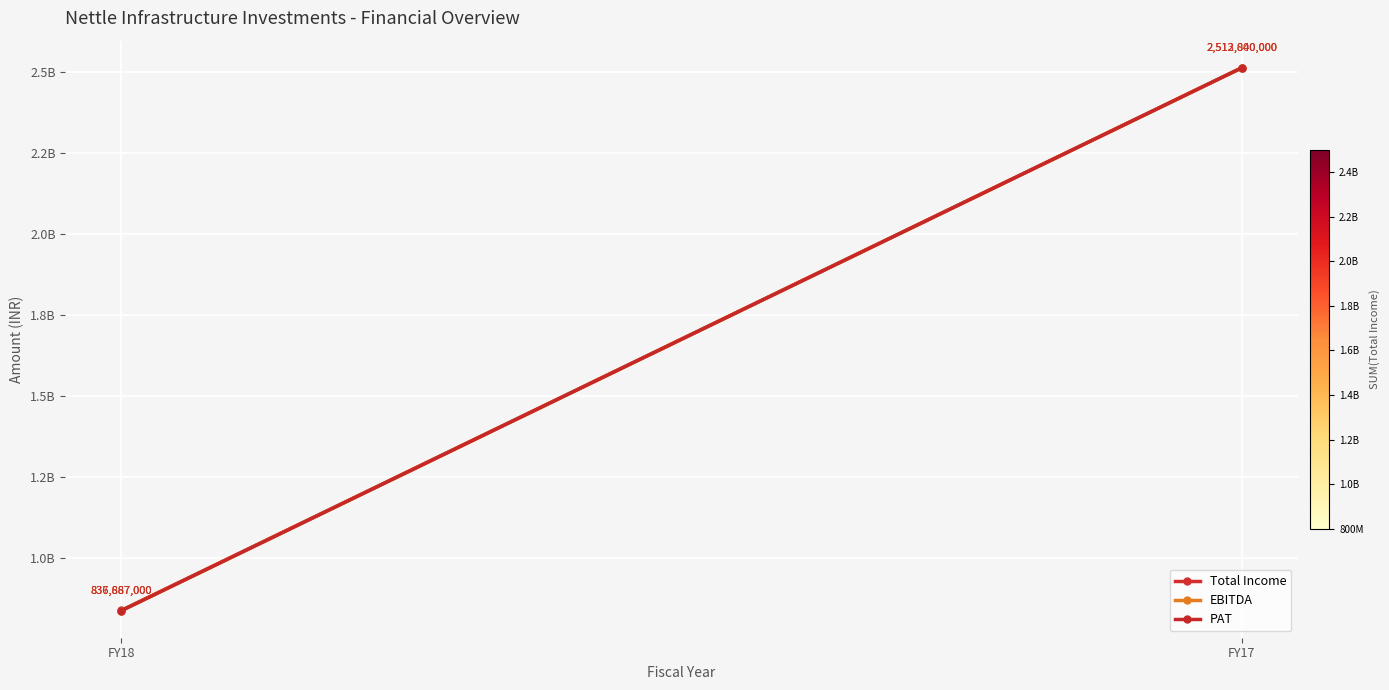

What value does the PAT series have at FY17?

2512840000